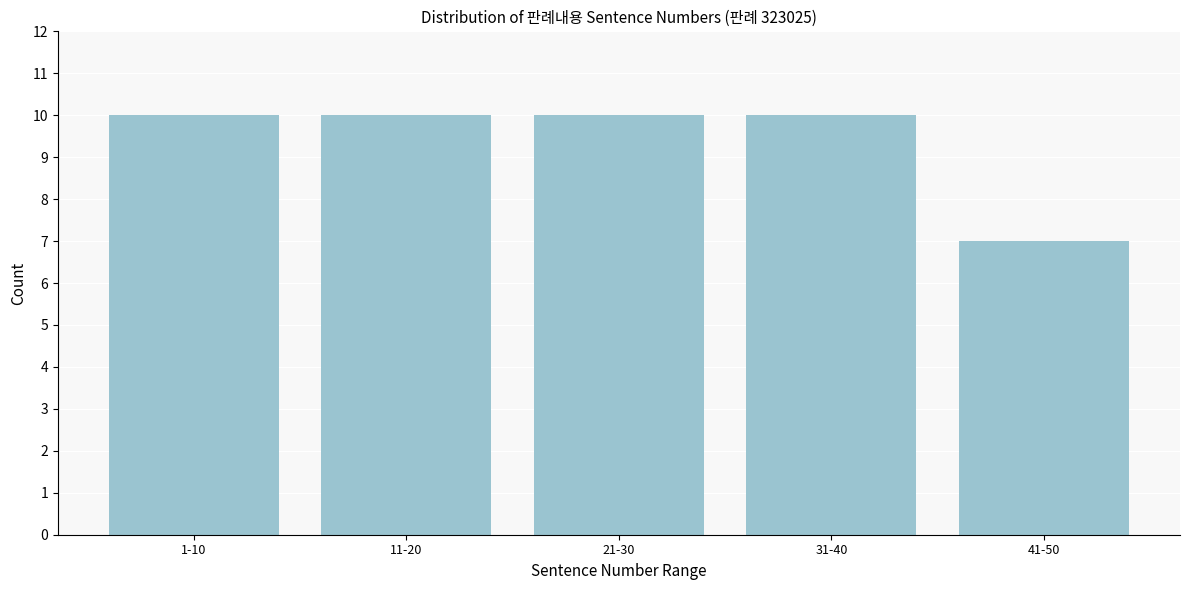

Reading left to right, what are all the values shown in this chart?

10	10	10	10	7